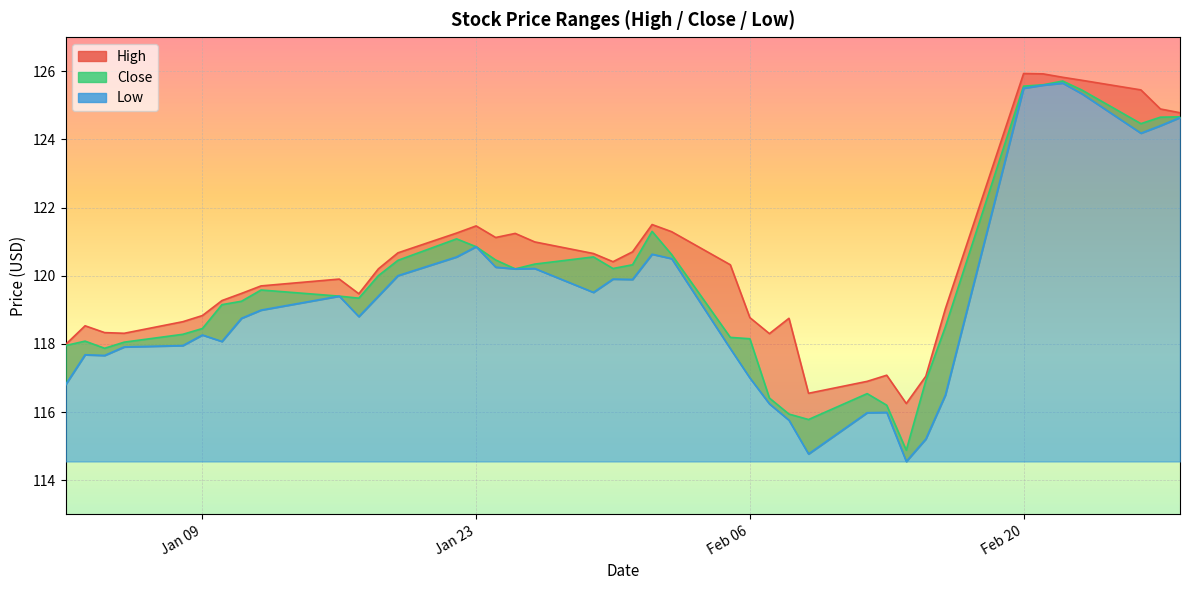

What is the maximum value shown in the chart?

125.9